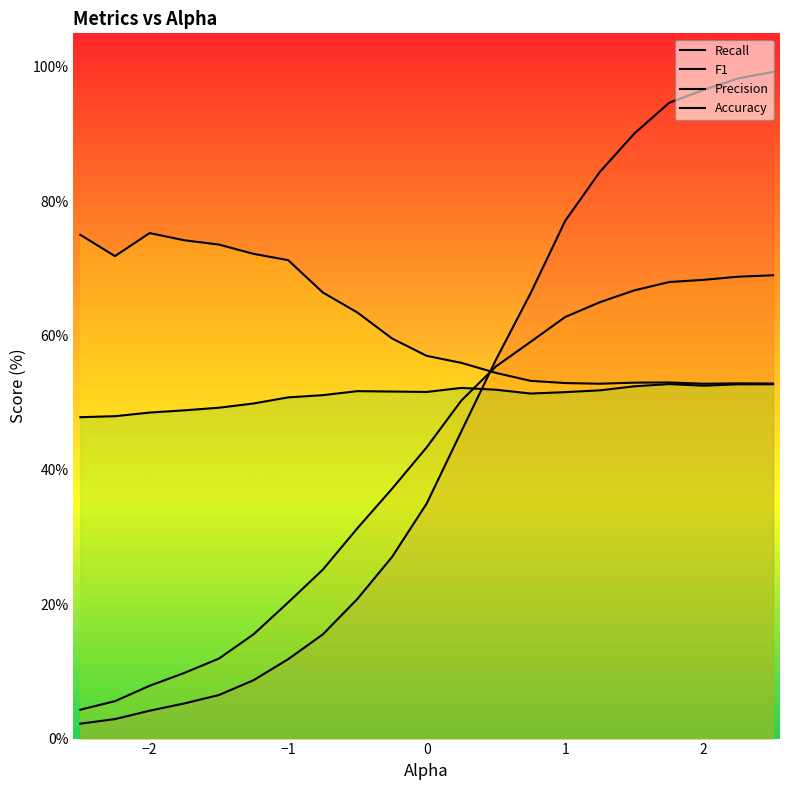

What is the difference between the maximum and second lowest values in the Accuracy series?

4.8